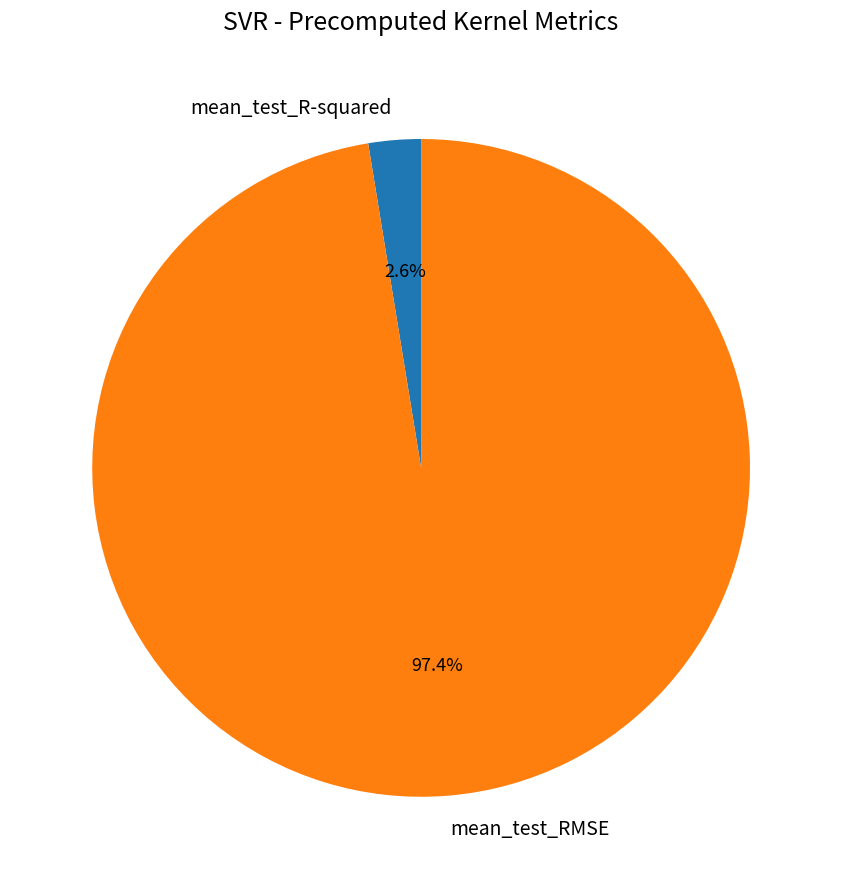

How many segments does this pie chart have?

2